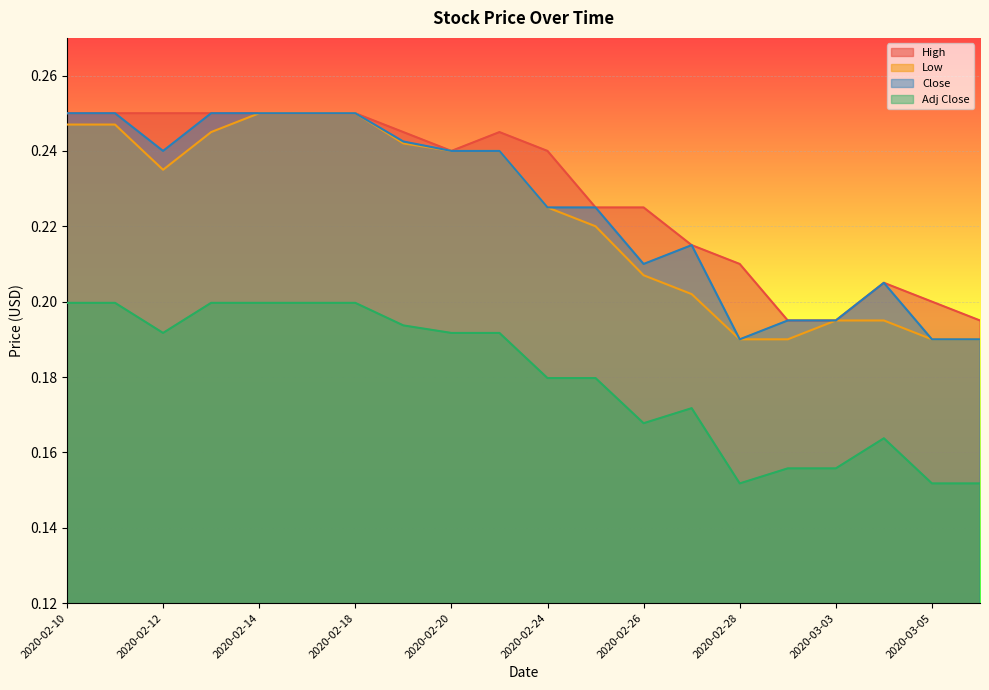

What is the minimum value for Adj Close?

0.2